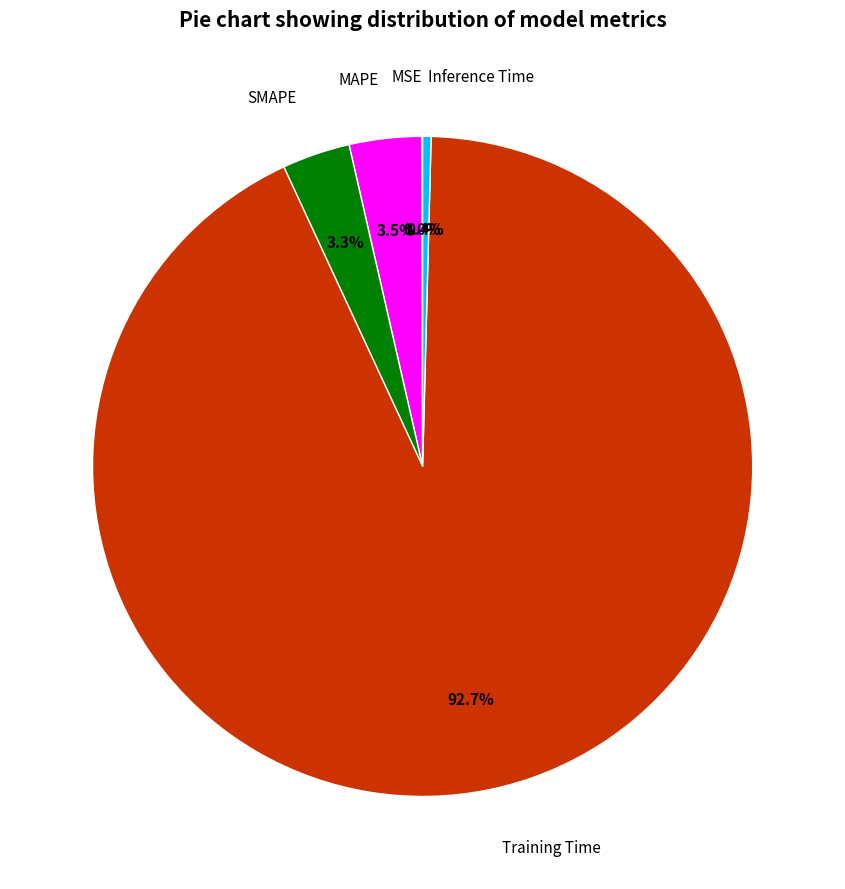

Which has a higher value, Training Time or Inference Time?

Training Time